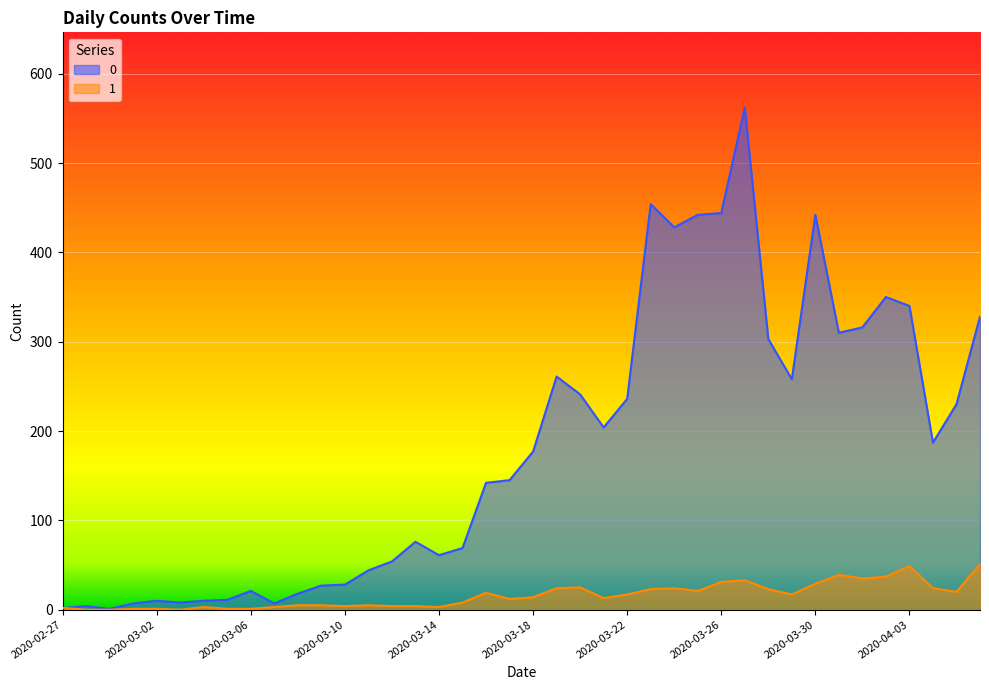

At how many categories does at least one series exceed 354?

6